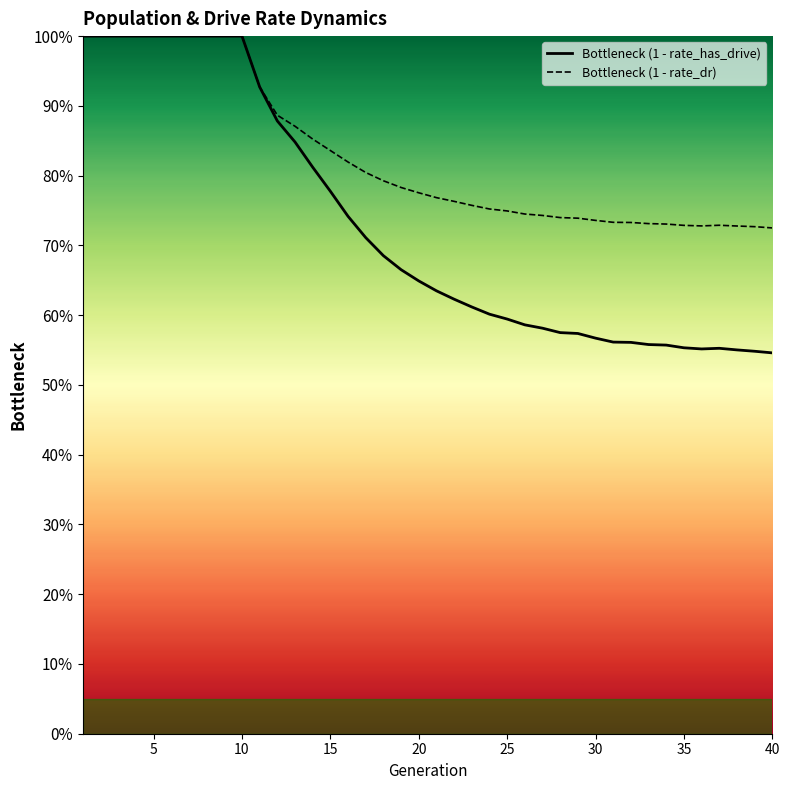

True or false: Bottleneck (1 - rate_has_drive) and Bottleneck (1 - rate_dr) intersect in this chart.

False